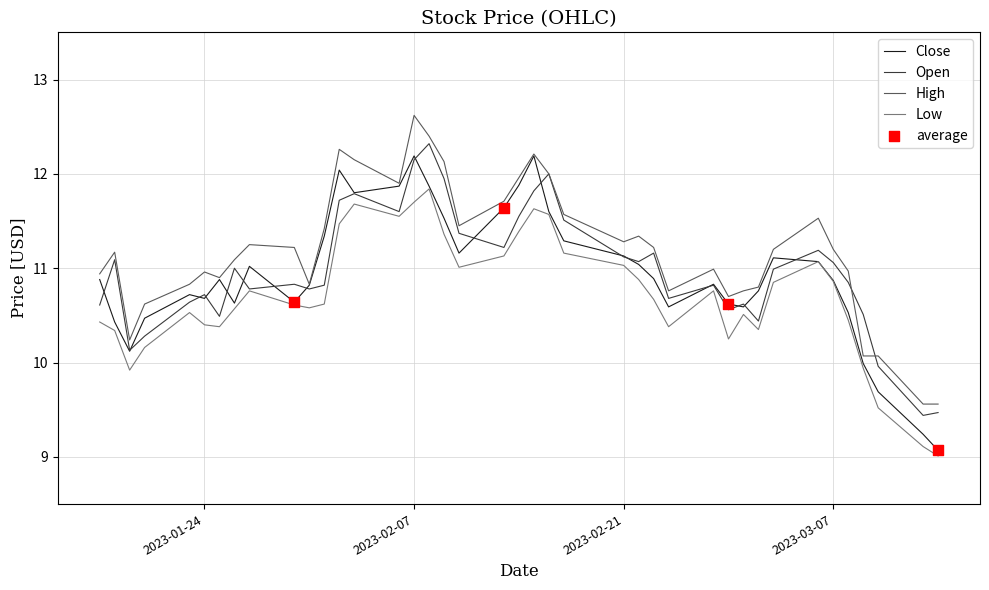

Which series has the largest total across all categories?

High